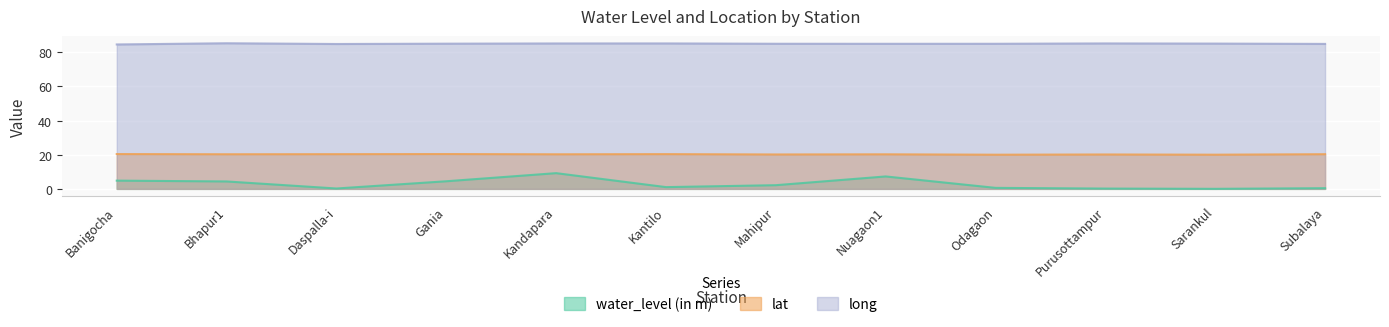

At which label does water_level (in m) reach its minimum?

Sarankul